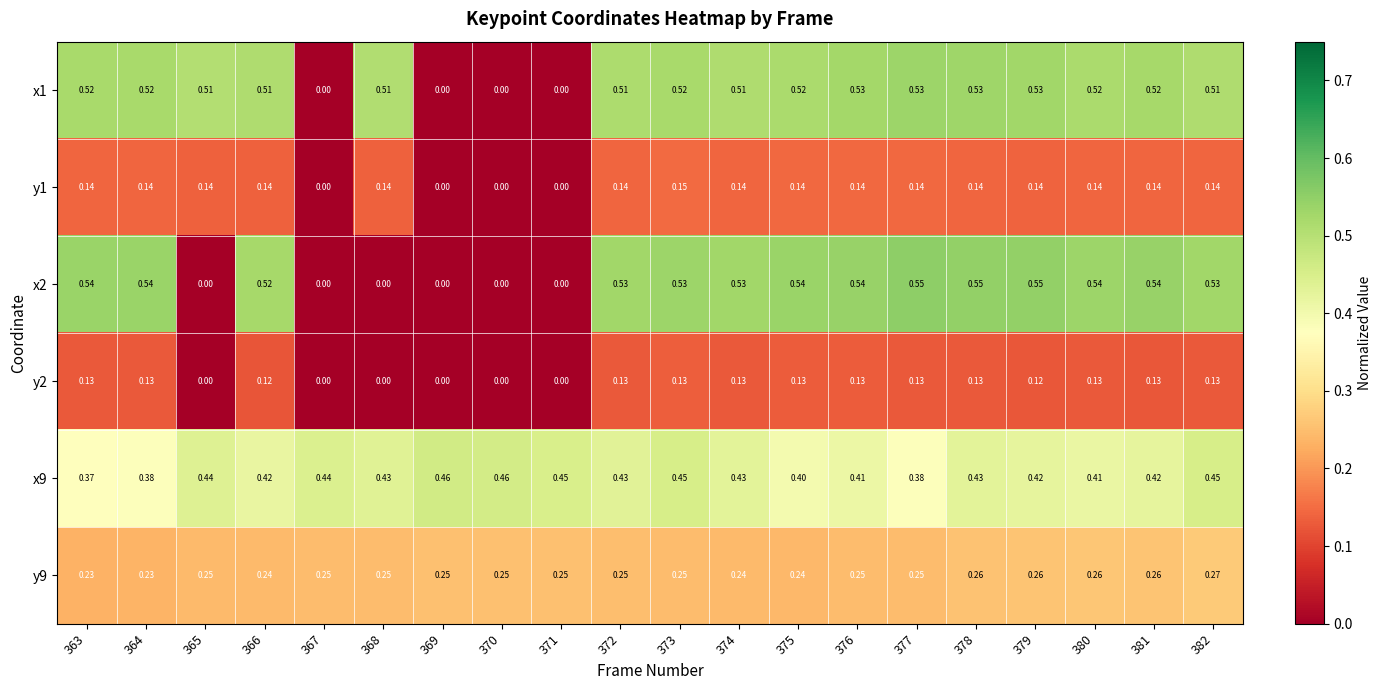

Is the value of y9 at 365 greater than the value of y2 at 373?

Yes